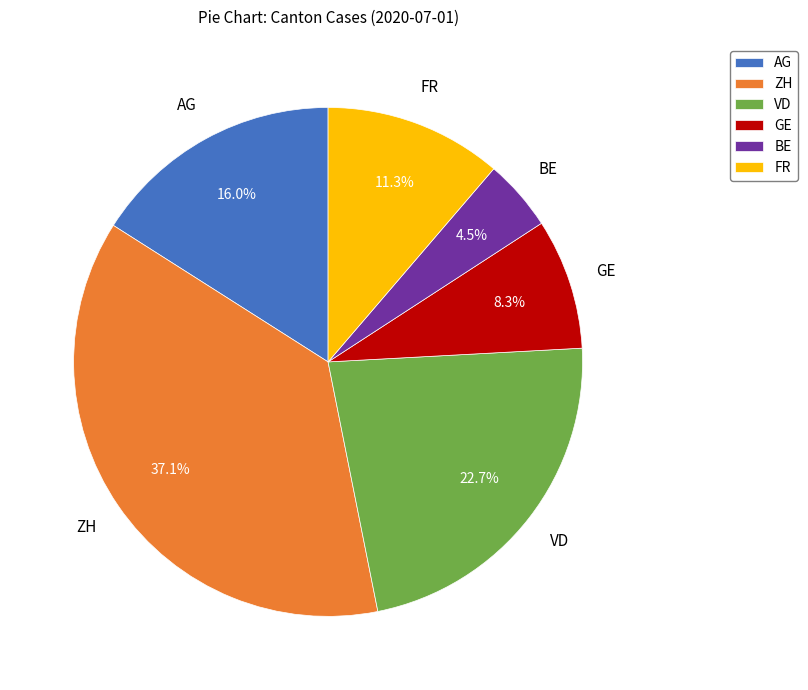

The AG slice represents 16% of the pie. True or false?

True